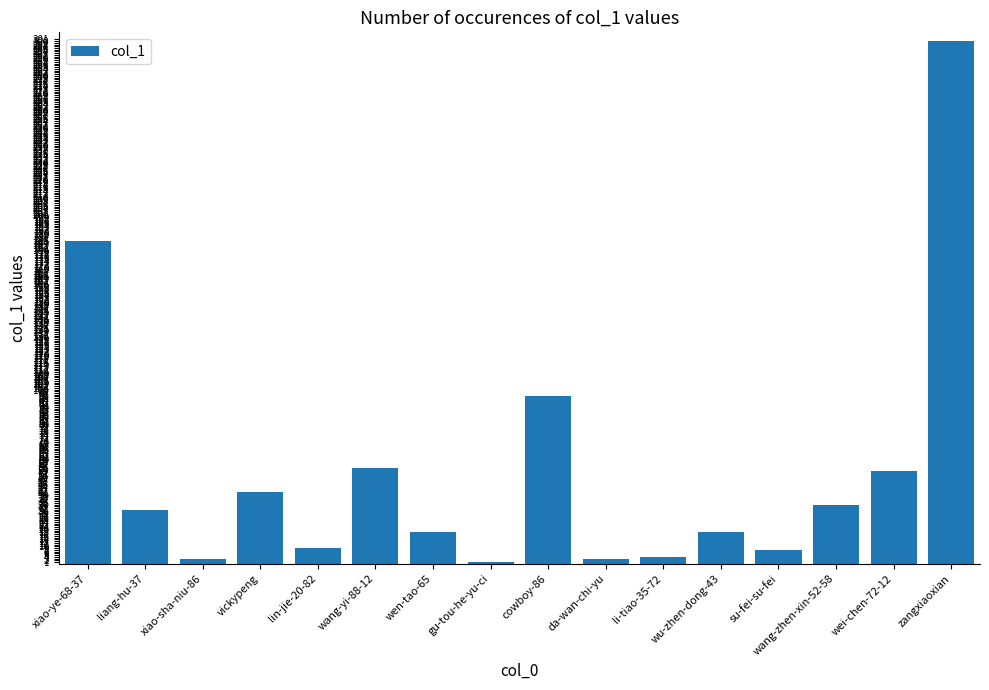

What is the difference between the values at xiao-sha-niu-86 and wu-zhen-dong-43?

15